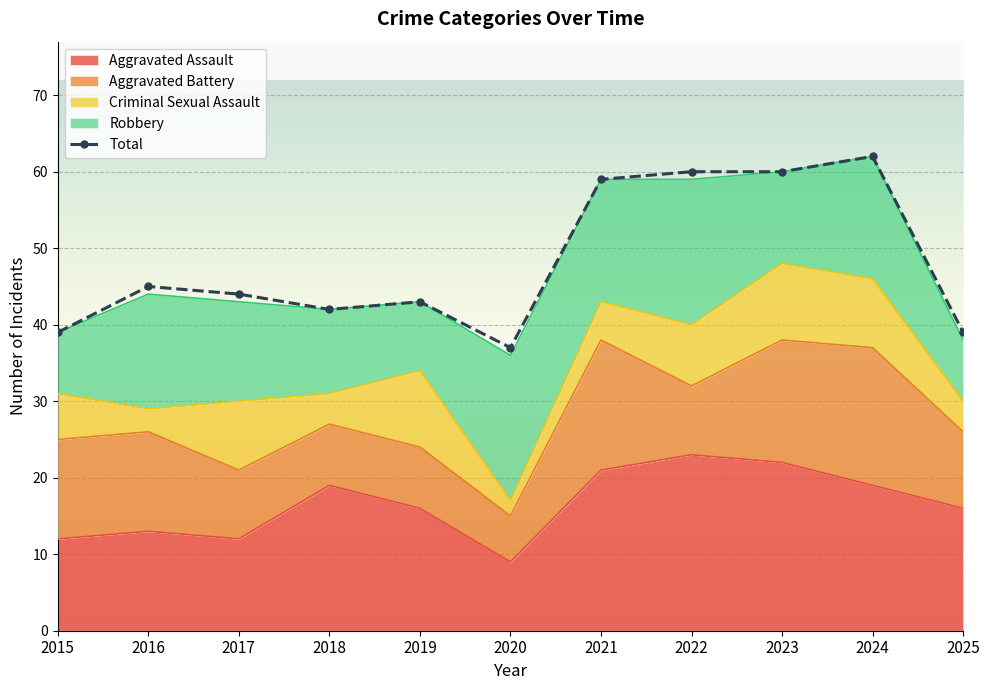

What is the maximum value for Aggravated Assault?

23